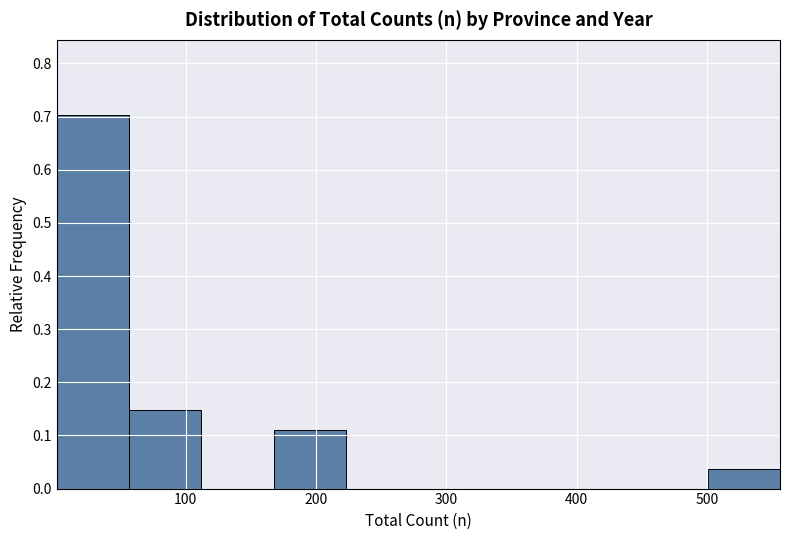

Reading left to right, transcribe this chart: for each bar, give the range it covers on the x-axis and its height. Neither the bar edges nor the heights are printed on the chart, so give them approximately, as read against the axes.

0 to 60: 0.70
60 to 110: 0.15
110 to 170: 0
170 to 220: 0.11
220 to 280: 0
280 to 330: 0
330 to 390: 0
390 to 450: 0
450 to 500: 0
500 to 560: 0.04